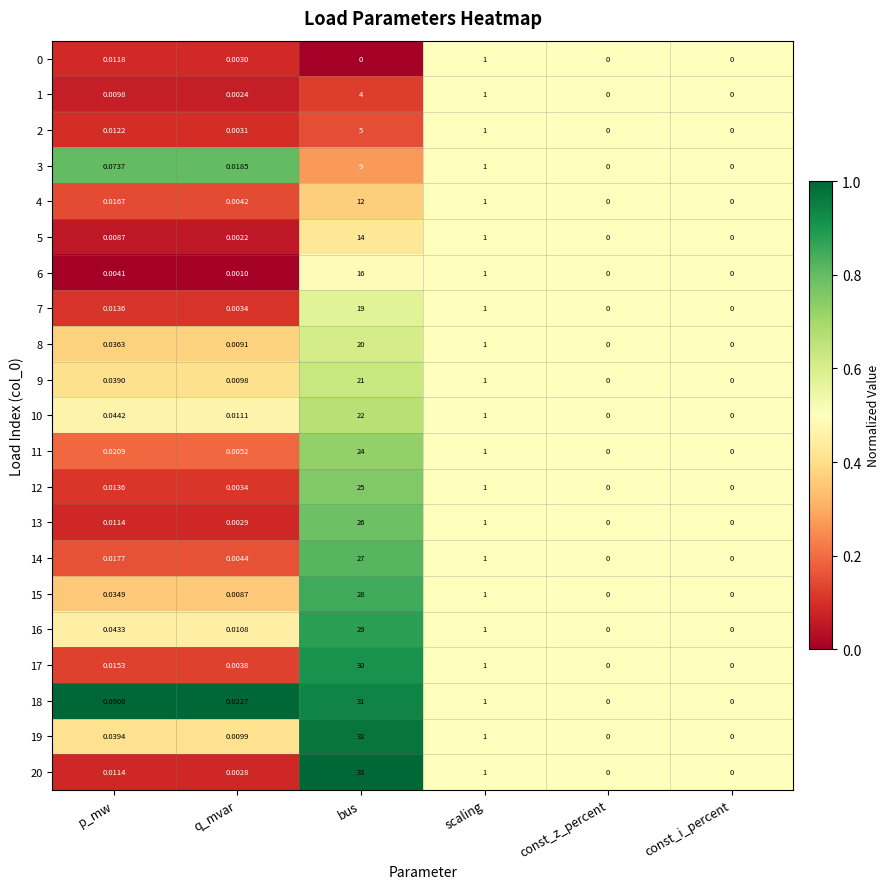

At which label does 1 reach its peak?

bus